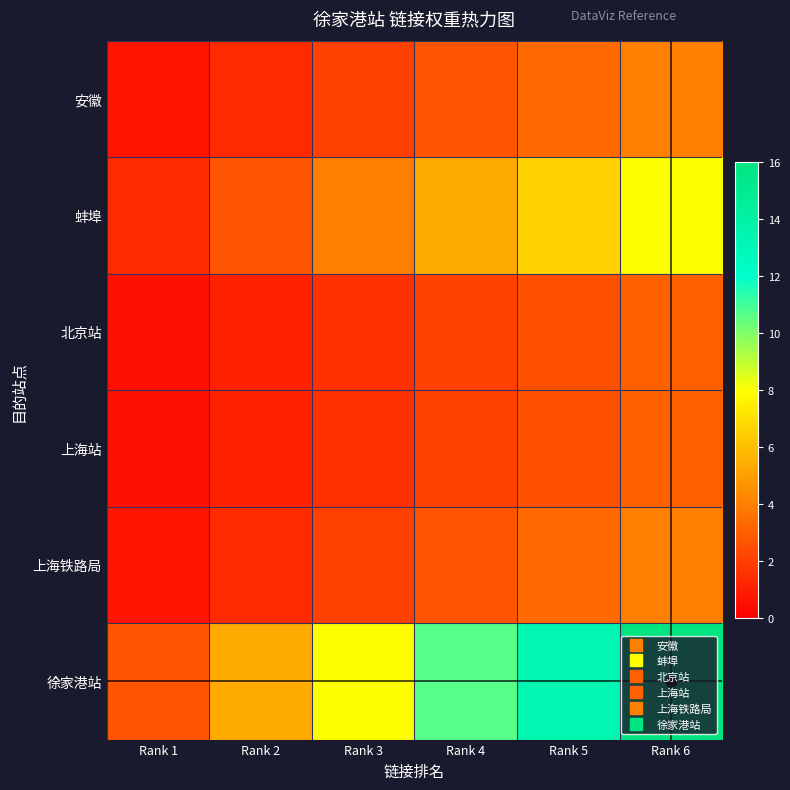

What is the difference between the highest and lowest values at Rank 1?

2.2